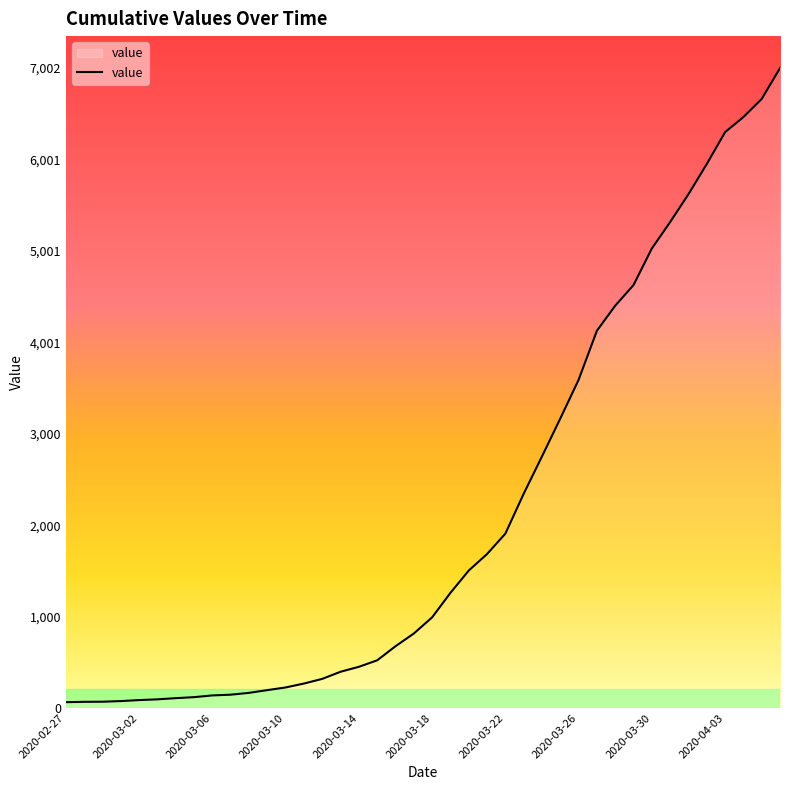

What is the greatest value displayed?

7002